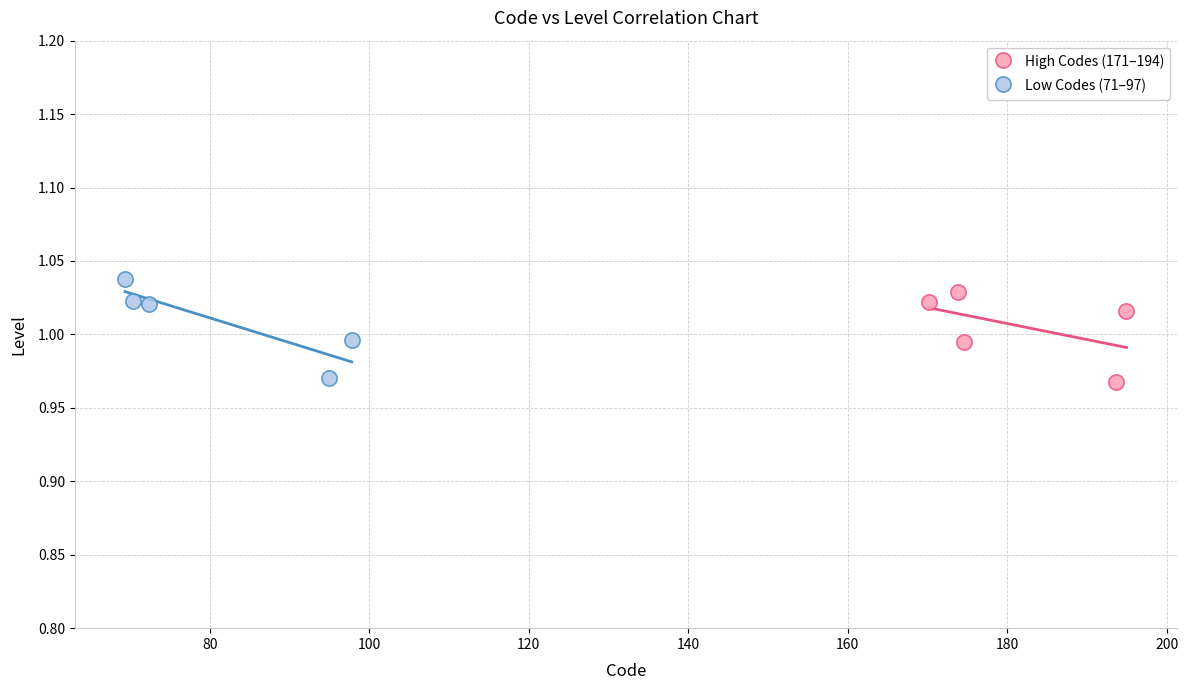

What are all the series names shown in the legend?

High Codes (171–194), Low Codes (71–97)